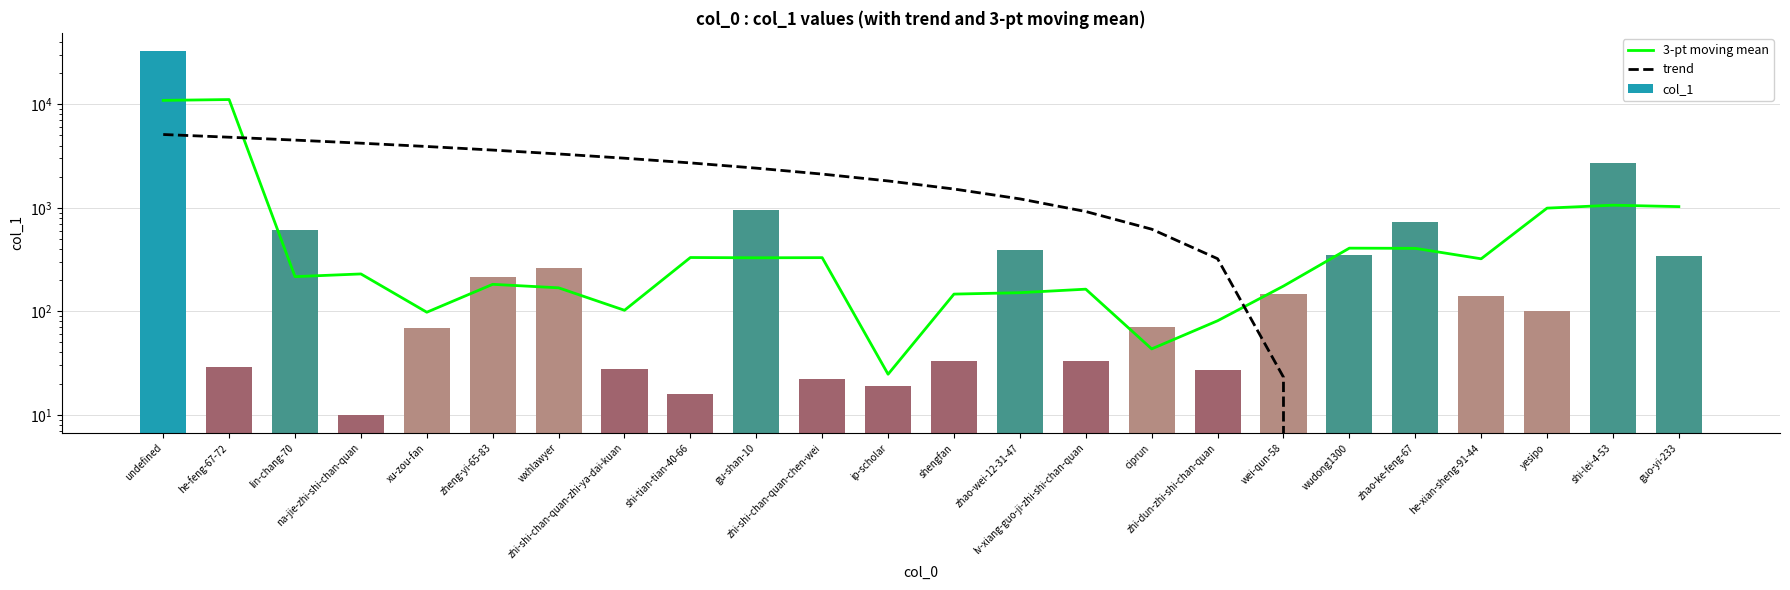

Between gu-shan-10 and ciprun, which series saw the biggest shift?

trend